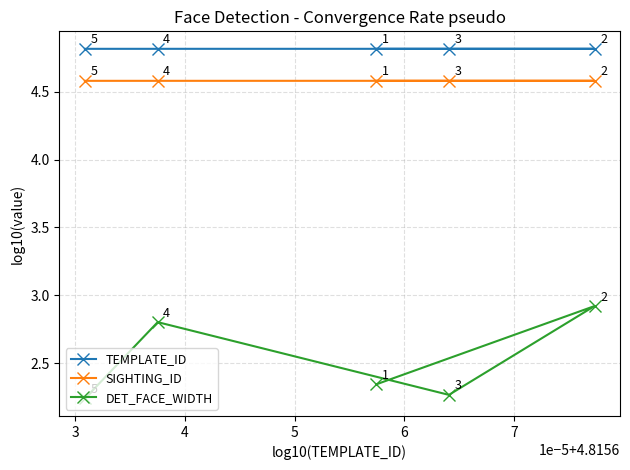

What is the difference between the second highest and minimum values in the DET_FACE_WIDTH series?

0.6